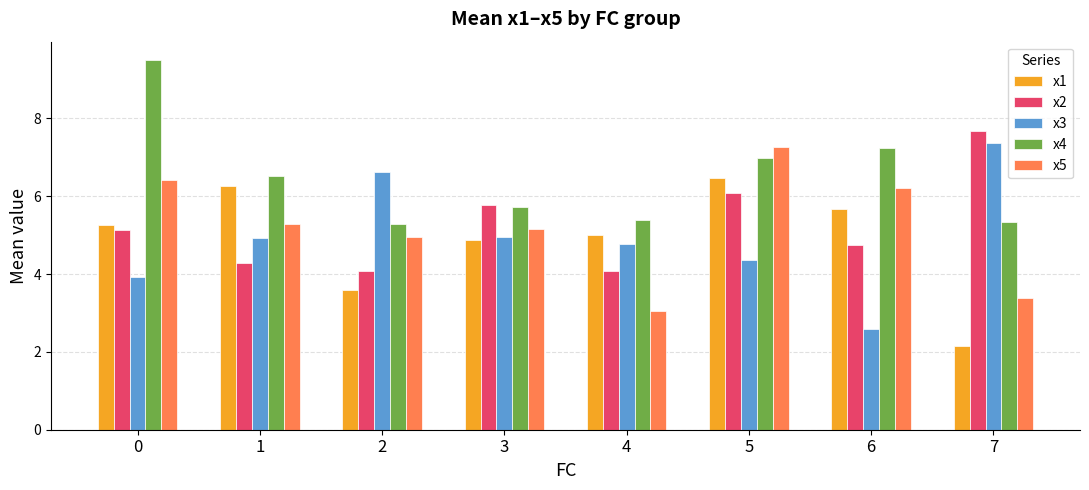

At which category does the chart reach its minimum across all series?

7